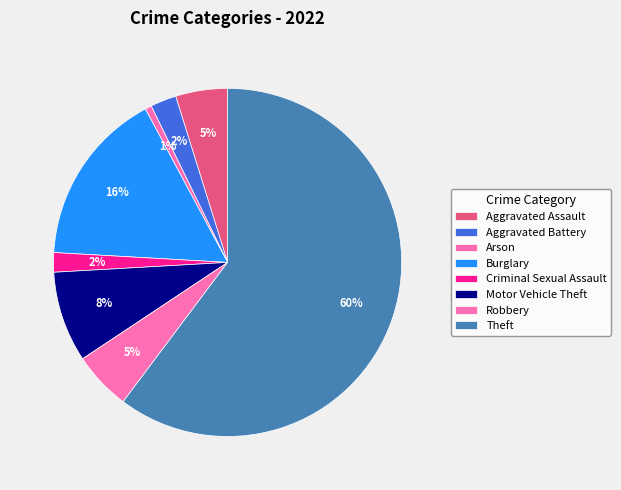

Is it true that Aggravated Battery is 1% of the pie?

False